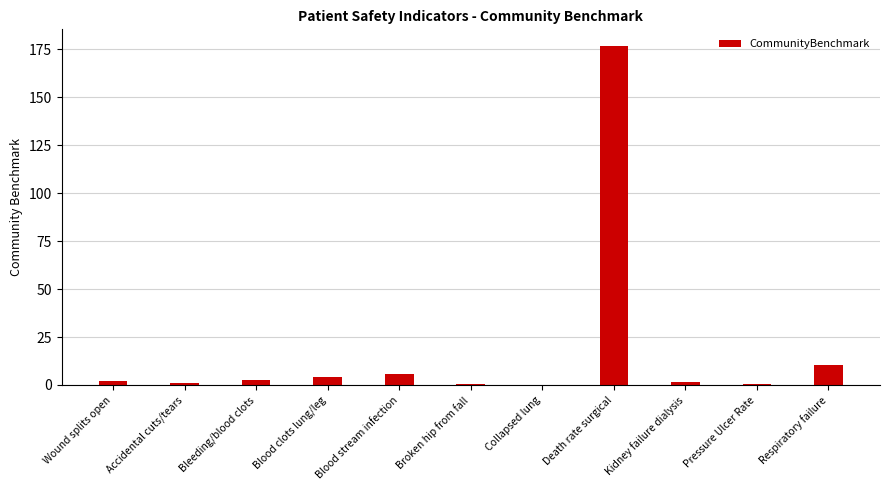

What value does the data have at Blood stream infection?

5.6